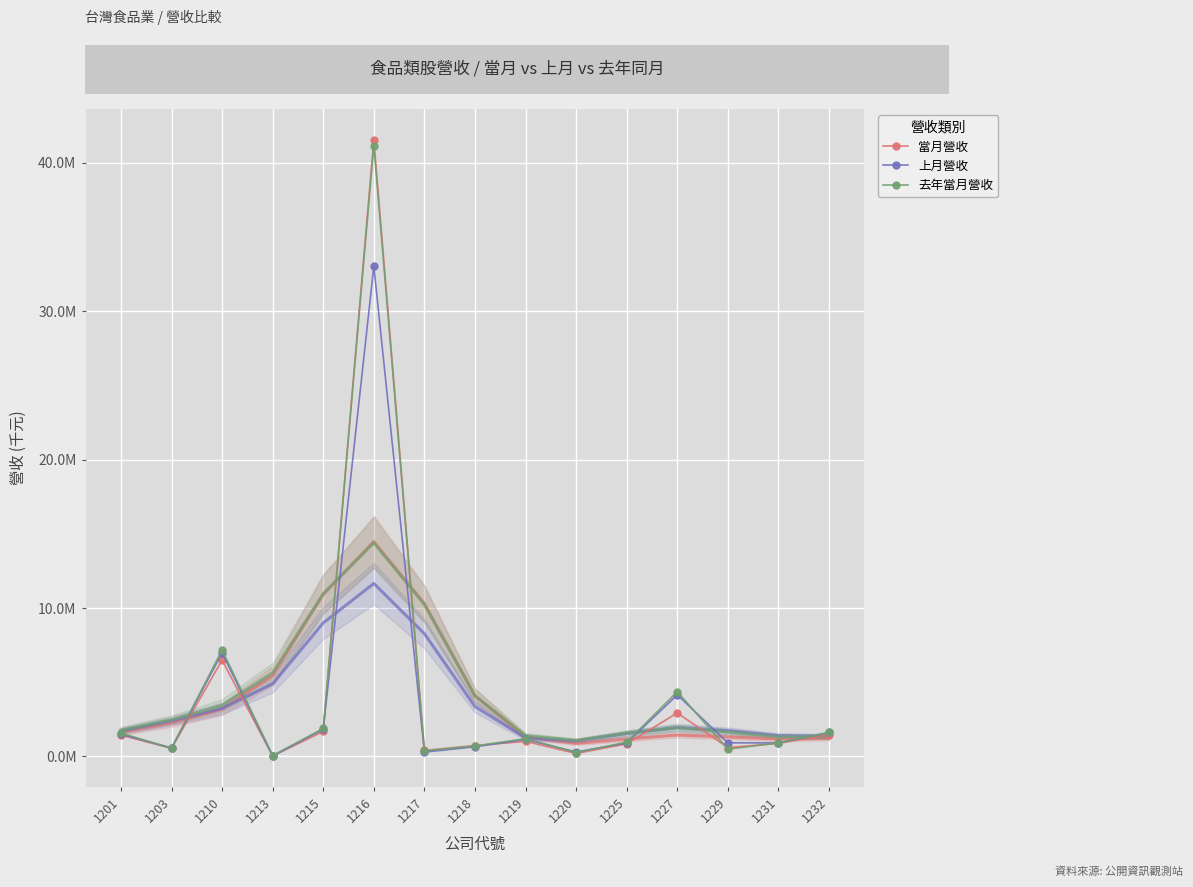

Rank the series at 1229 from lowest to highest value.

去年當月營收, 當月營收, 上月營收